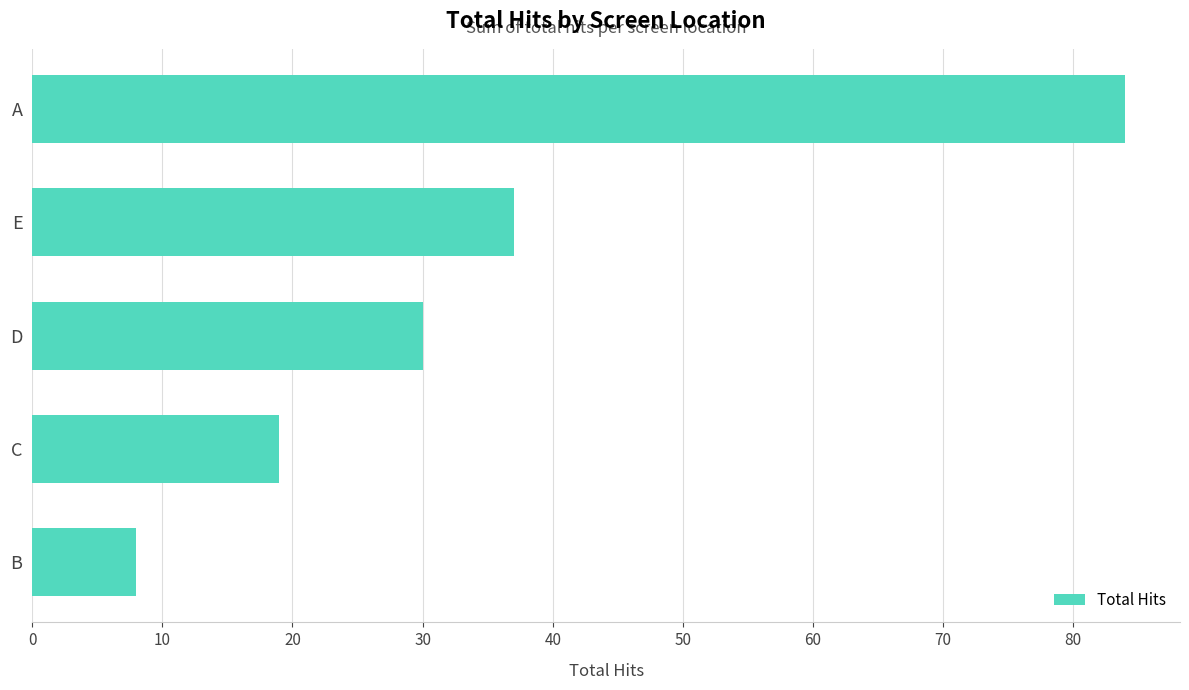

Which has a higher value, B or D?

D